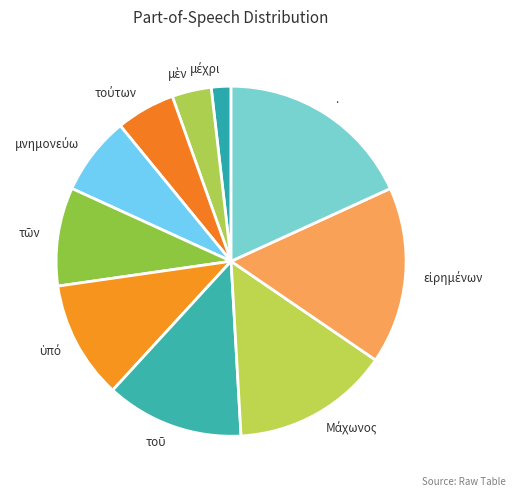

Is there any slice that represents more than half of the pie?

No